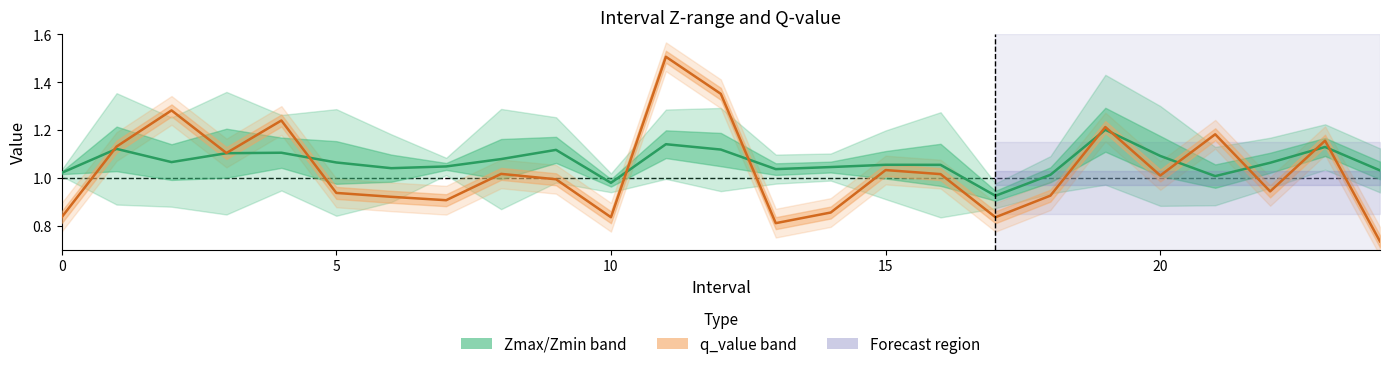

At 23, list the series in order from smallest to largest.

Zmax/Zmin band, q_value